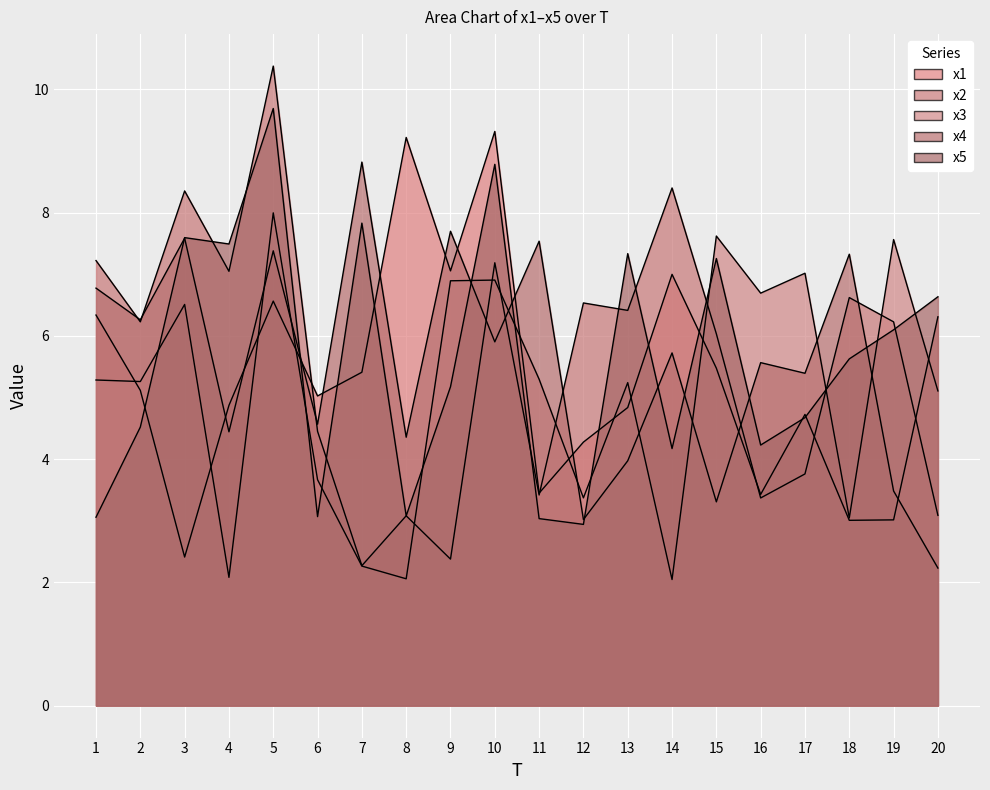

What is the value of the x3 point at the 18th from the left?

3.0